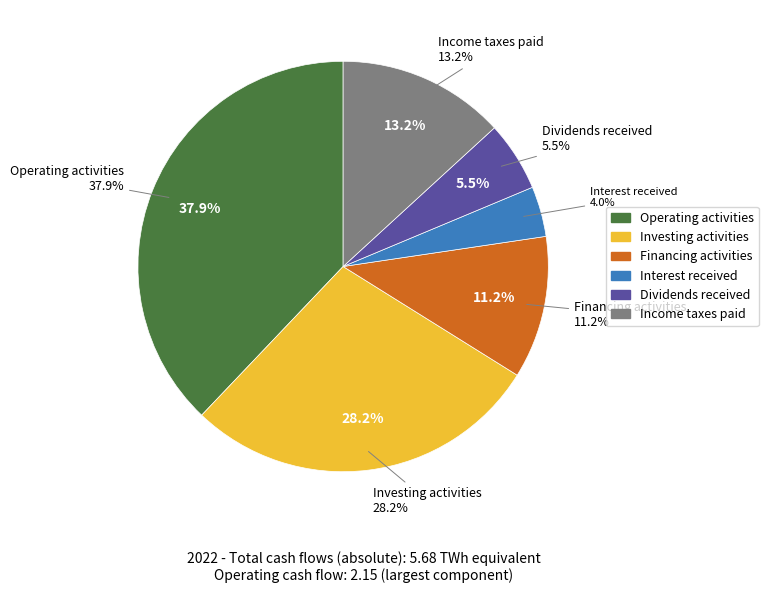

Is the sum of Operating activities and Income taxes paid greater than half?

Yes